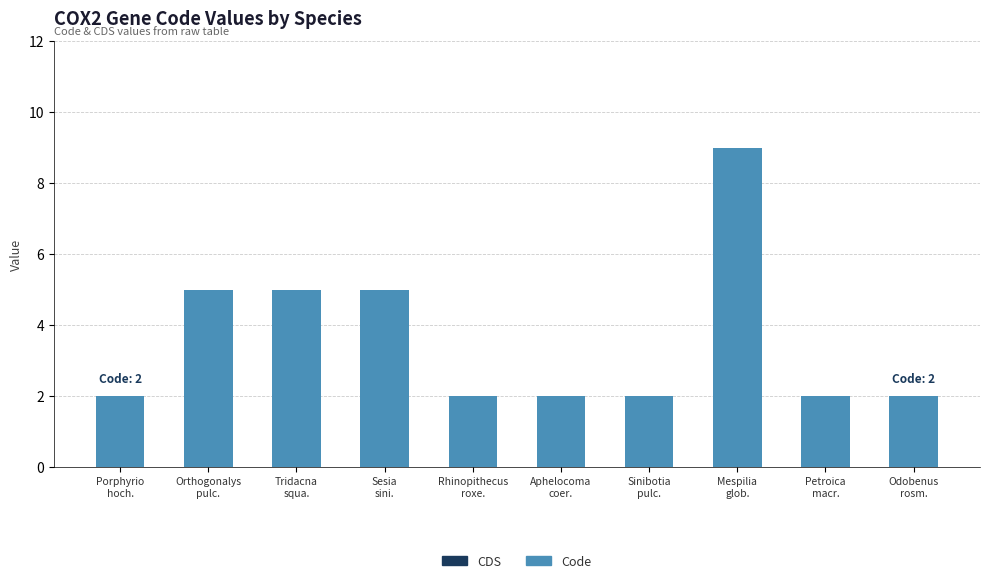

What is the maximum value shown in the chart?

9